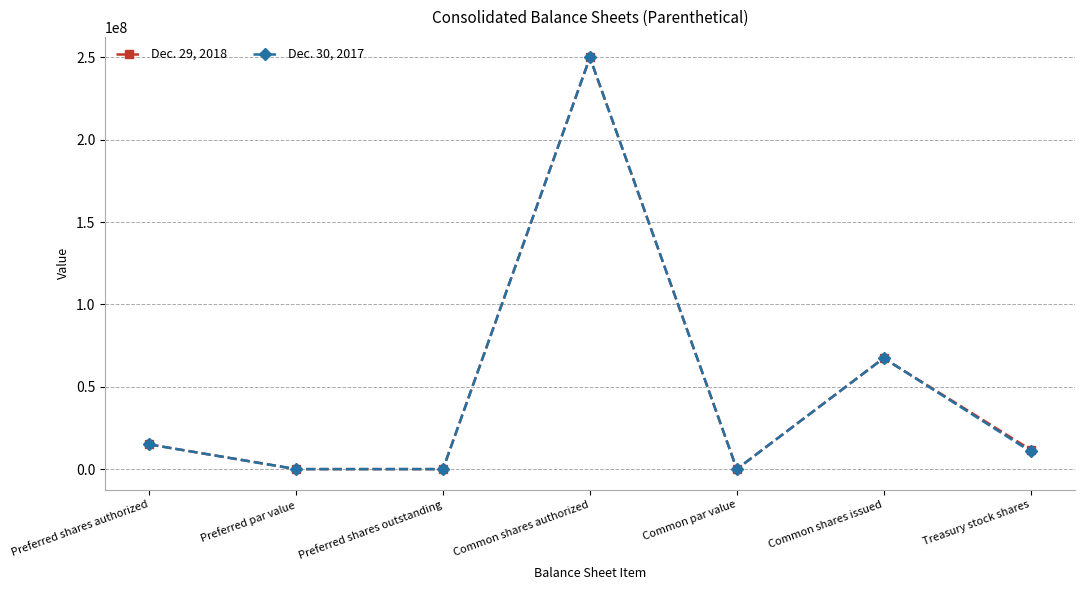

What is the value of the Dec. 30, 2017 point at the 6th from the left?

67407704